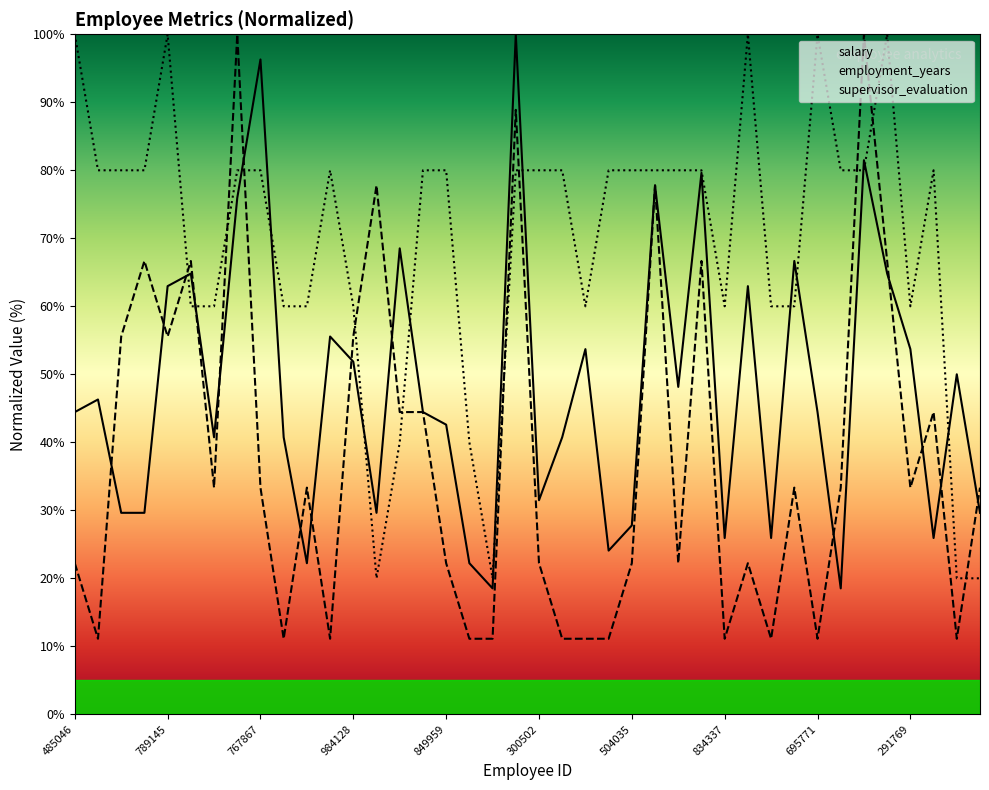

Rank the series at 485046 from lowest to highest value.

employment_years, salary, supervisor_evaluation